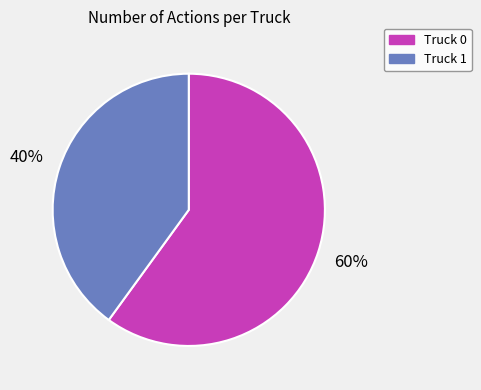

What is the ratio of the value at Truck 1 to the value at Truck 0?

0.7